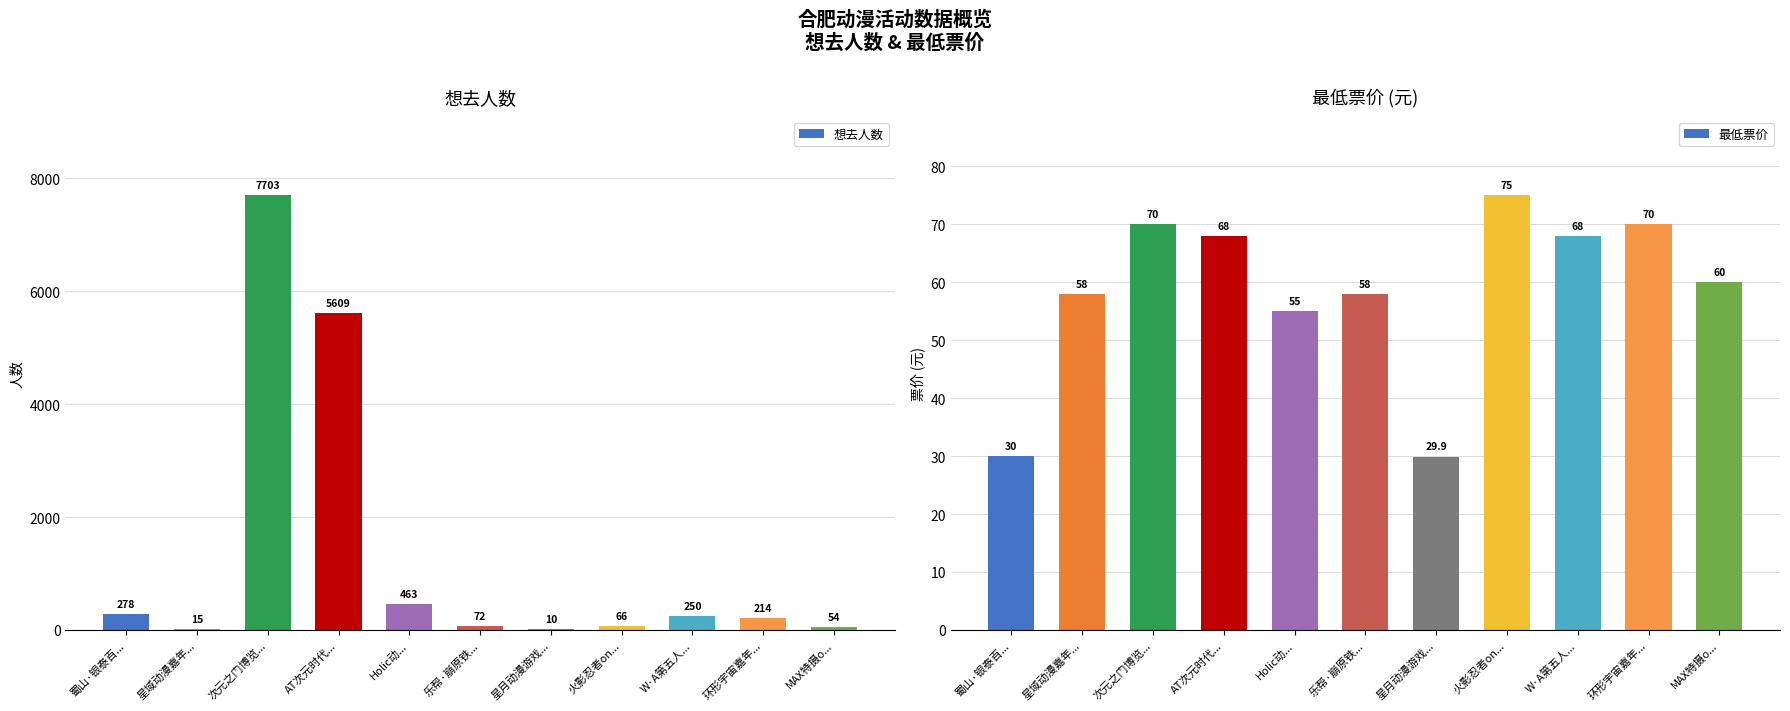

How many groups of bars are there?

11